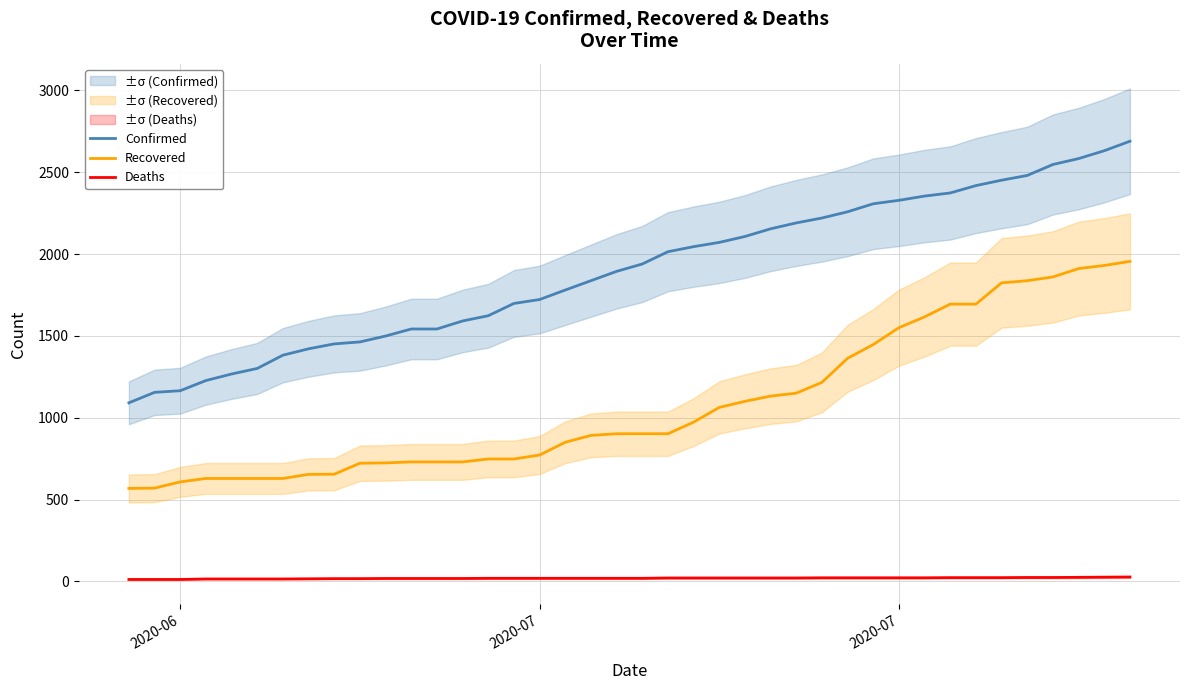

List the series in order of their overall mean, highest first.

Confirmed, Recovered, Deaths